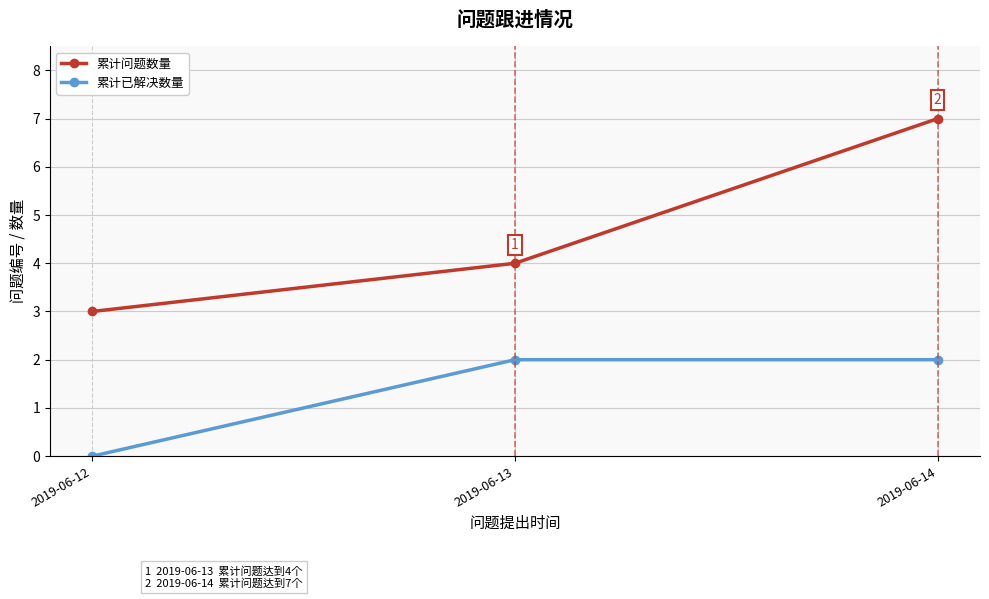

Reading right to left, list all the values displayed in this chart.

累计问题数量: 2019-06-14=7	2019-06-13=4	2019-06-12=3
累计已解决数量: 2019-06-14=2	2019-06-13=2	2019-06-12=0